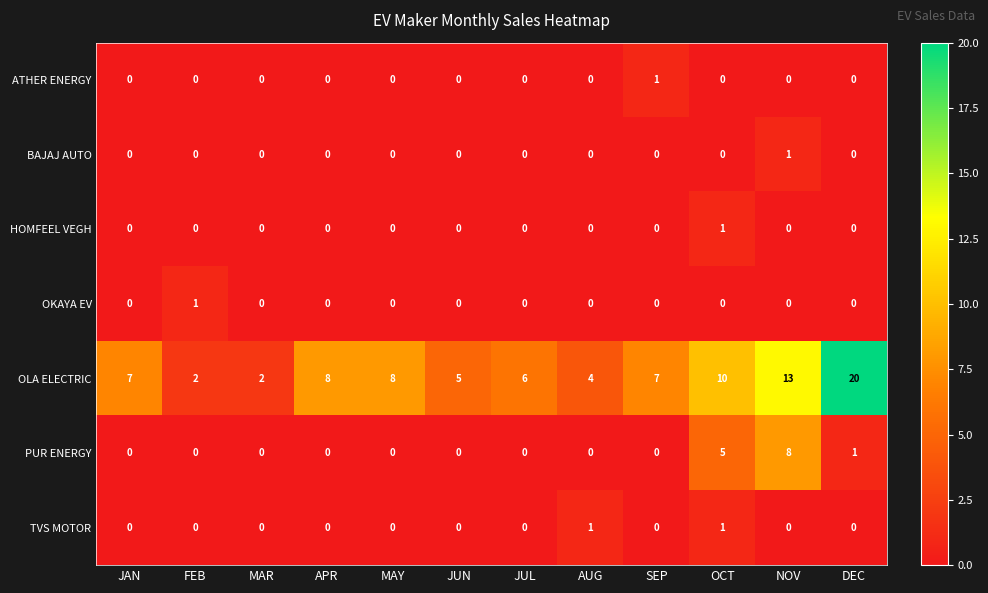

How many series are shown in this chart?

7